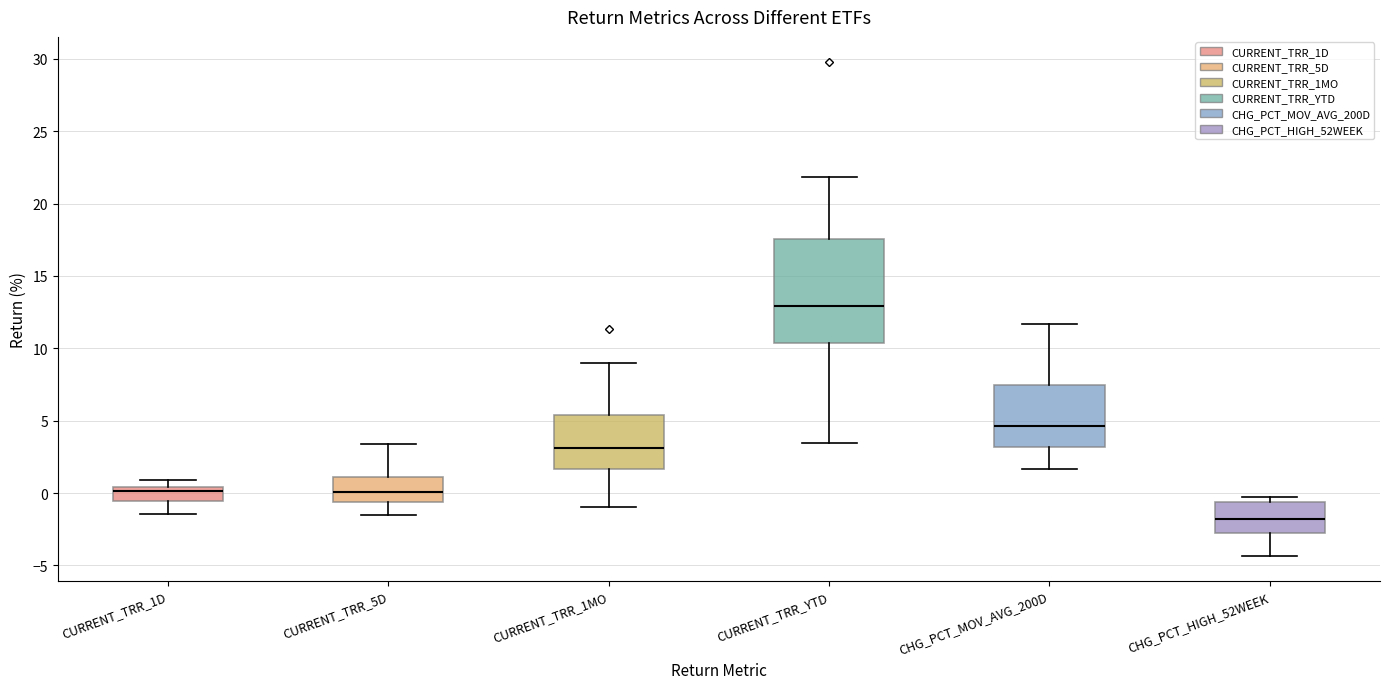

Comparing the boxes themselves (not the whiskers), which one is the tallest?

CURRENT_TRR_YTD